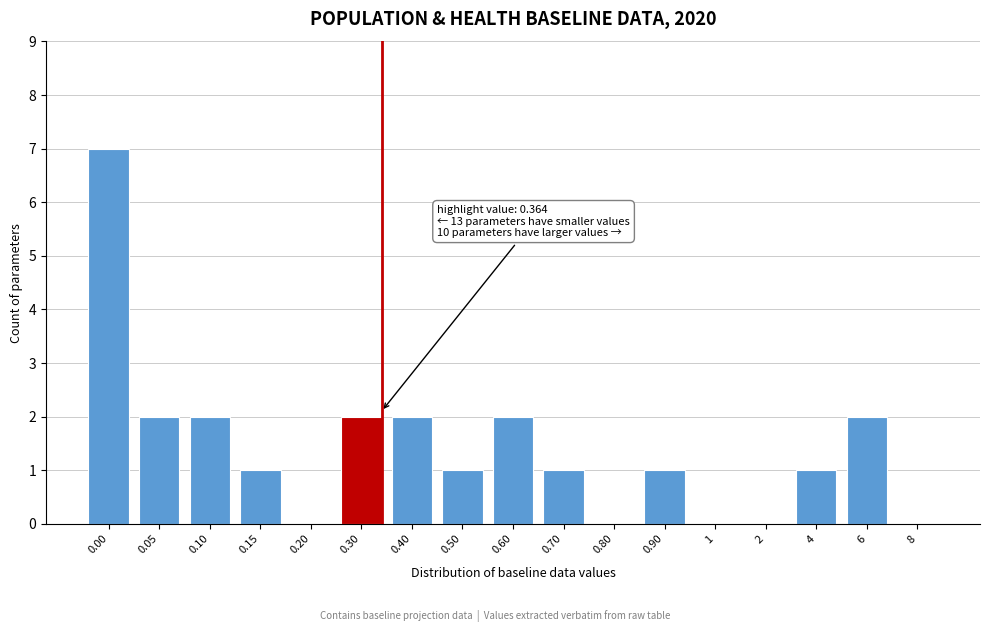

Reading left to right, transcribe all the data shown in this chart.

0.00=7	0.05=2	0.10=2	0.15=1	0.20=0	0.30=2	0.40=2	0.50=1	0.60=2	0.70=1	0.80=0	0.90=1	1=0	2=0	4=1	6=2	8=0